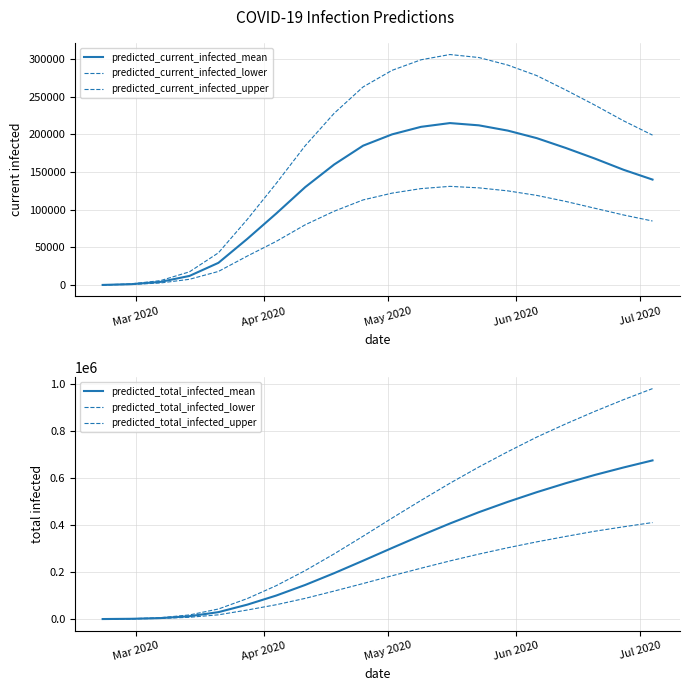

The value of predicted_total_infected_upper at 16 is 1285704. True or false?

False